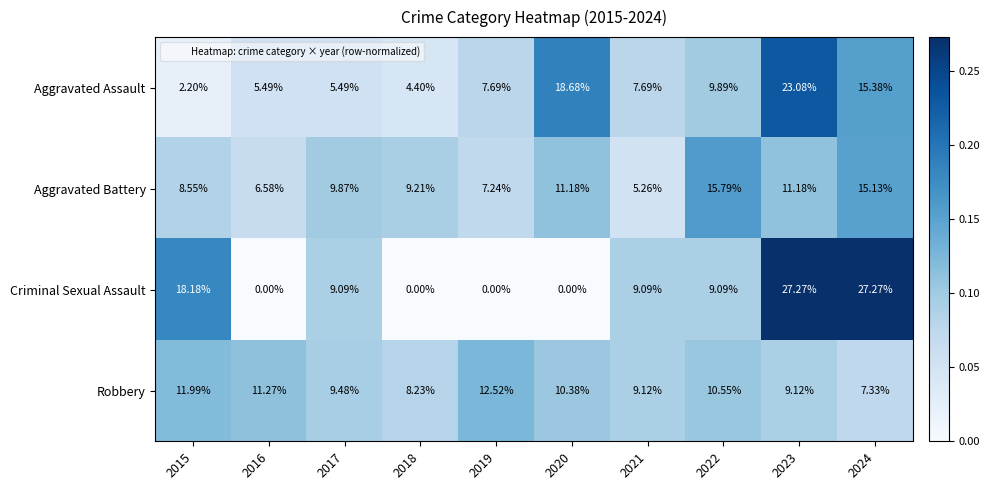

At 2019, list the series in order from smallest to largest.

Criminal Sexual Assault, Aggravated Battery, Aggravated Assault, Robbery